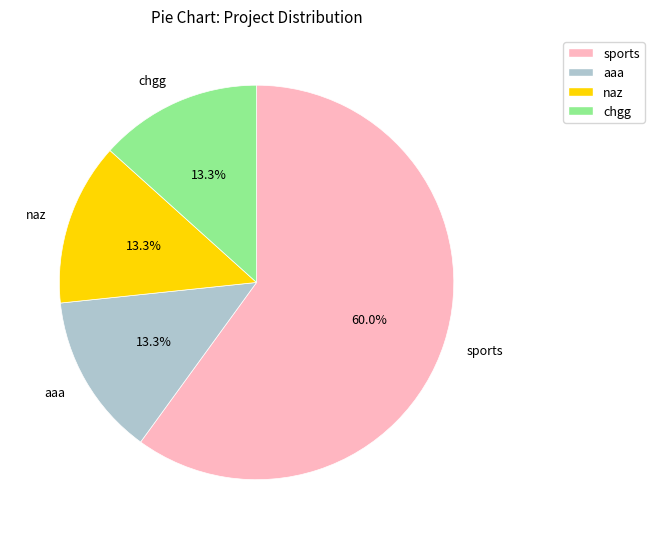

True or false: chgg accounts for 13% of the total.

True